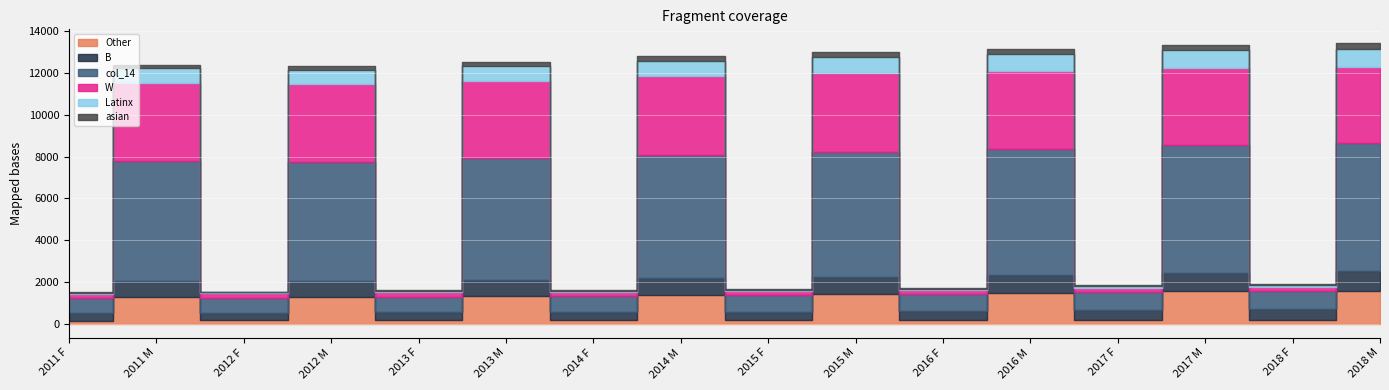

What is the sum of all W values?

31441